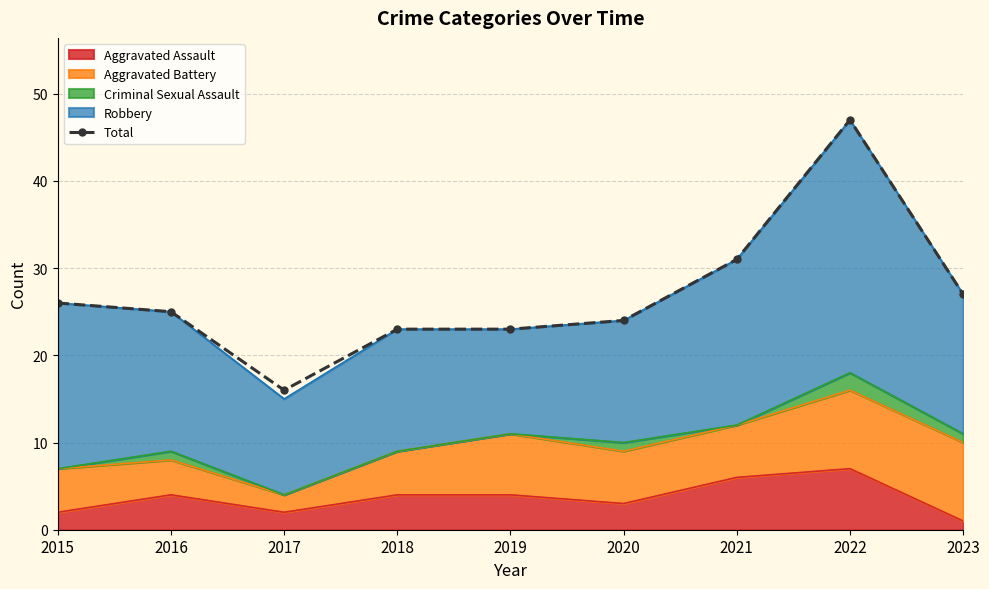

At which label does the data first exceed 25?

2015